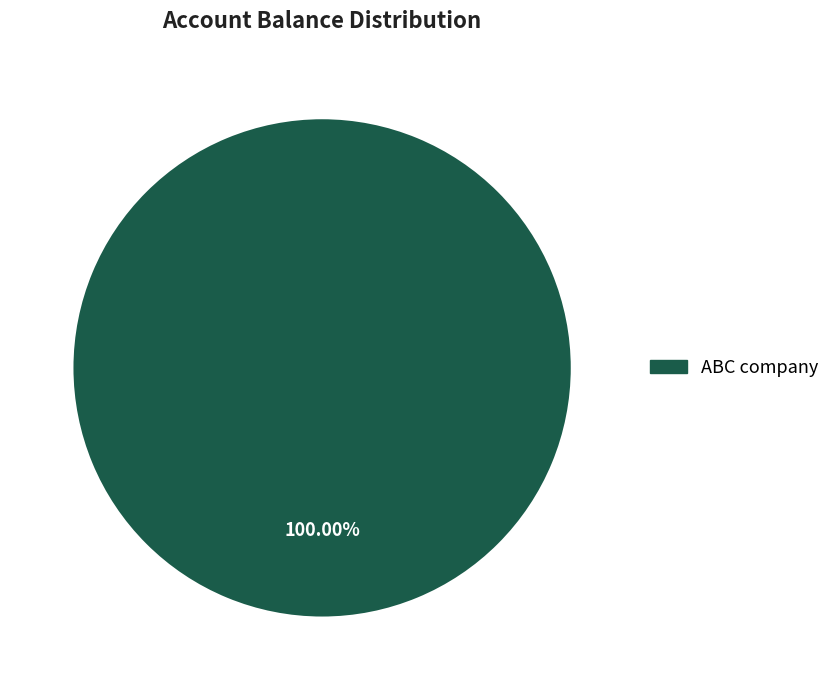

Which slice represents more than half of the pie?

ABC company